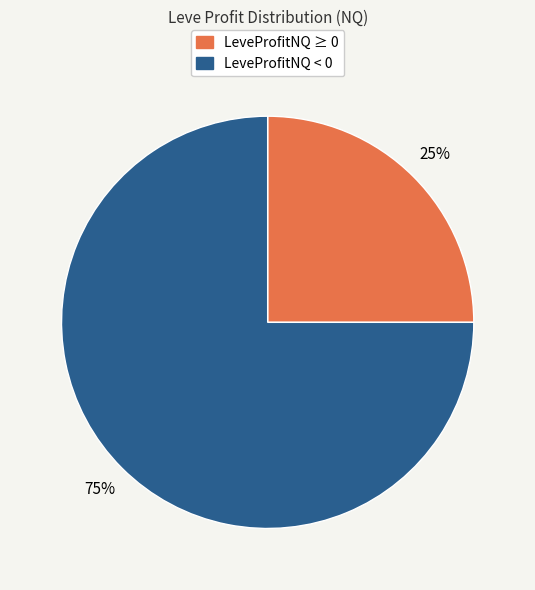

To the nearest percent, what is the difference between the largest and smallest slice percentages?

50%